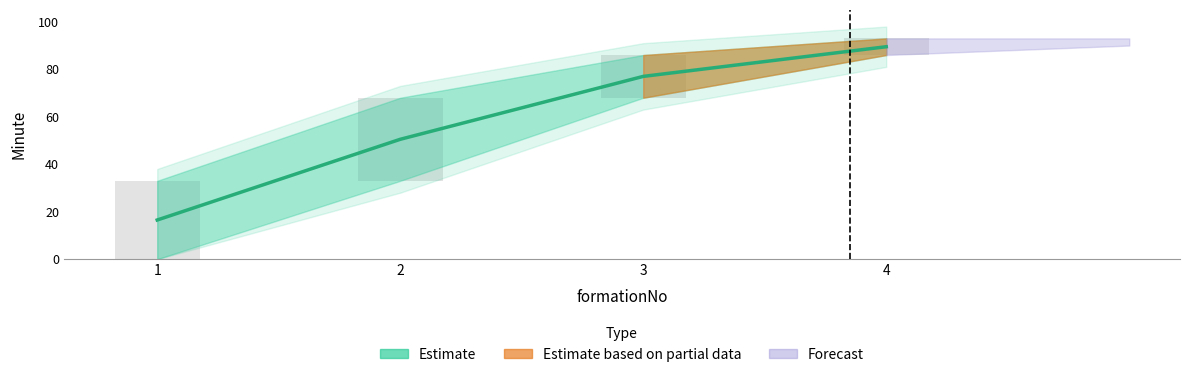

What is the smallest value displayed?

16.5